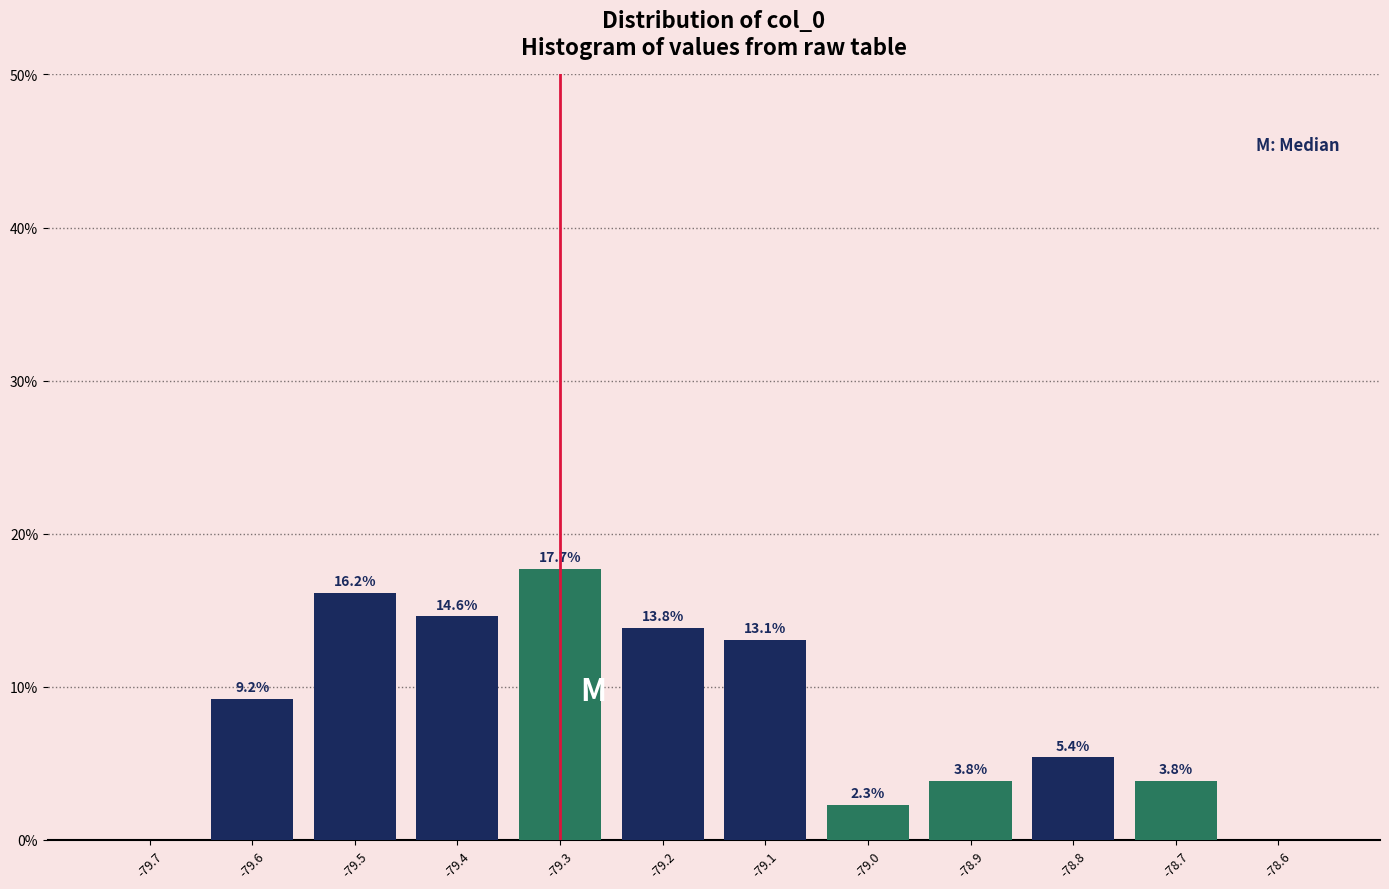

Reading right to left, what are all the values shown in this chart?

-78.6=0.0	-78.7=3.8	-78.8=5.4	-78.9=3.8	-79.0=2.3	-79.1=13.1	-79.2=13.8	-79.3=17.7	-79.4=14.6	-79.5=16.2	-79.6=9.2	-79.7=0.0